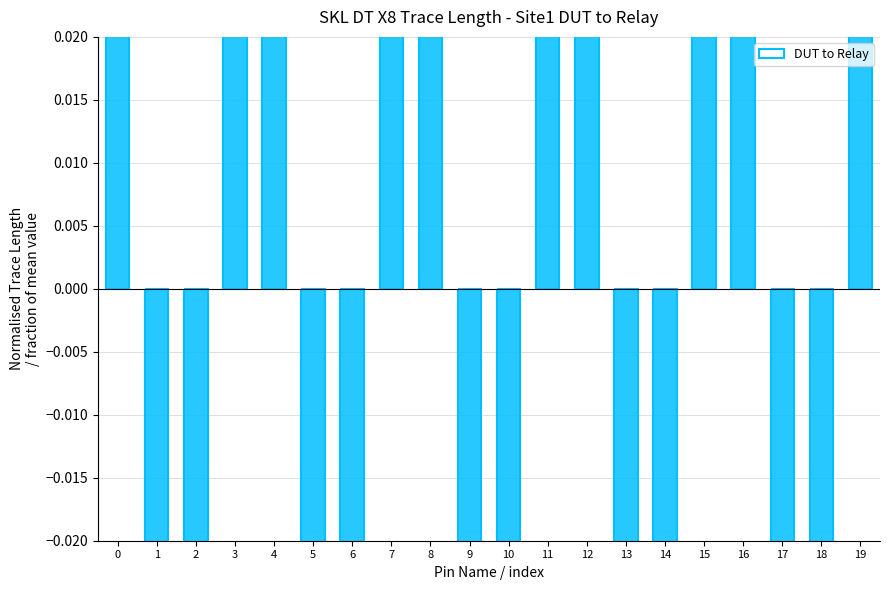

Where is the data nearest to the value 0?

9